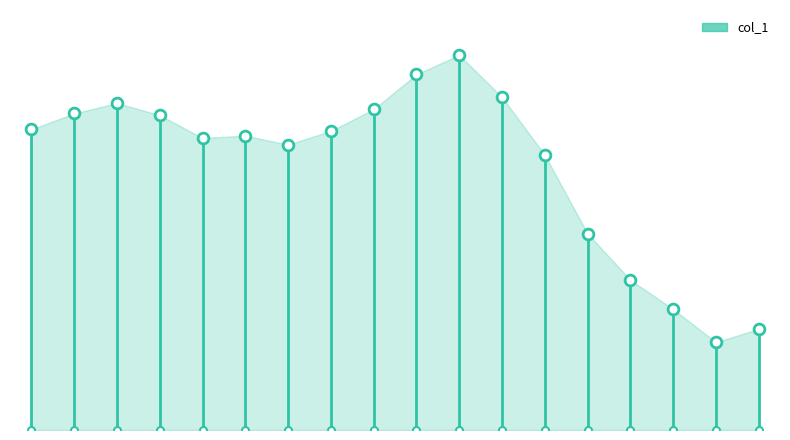

Between 6 and 15, which is larger?

6